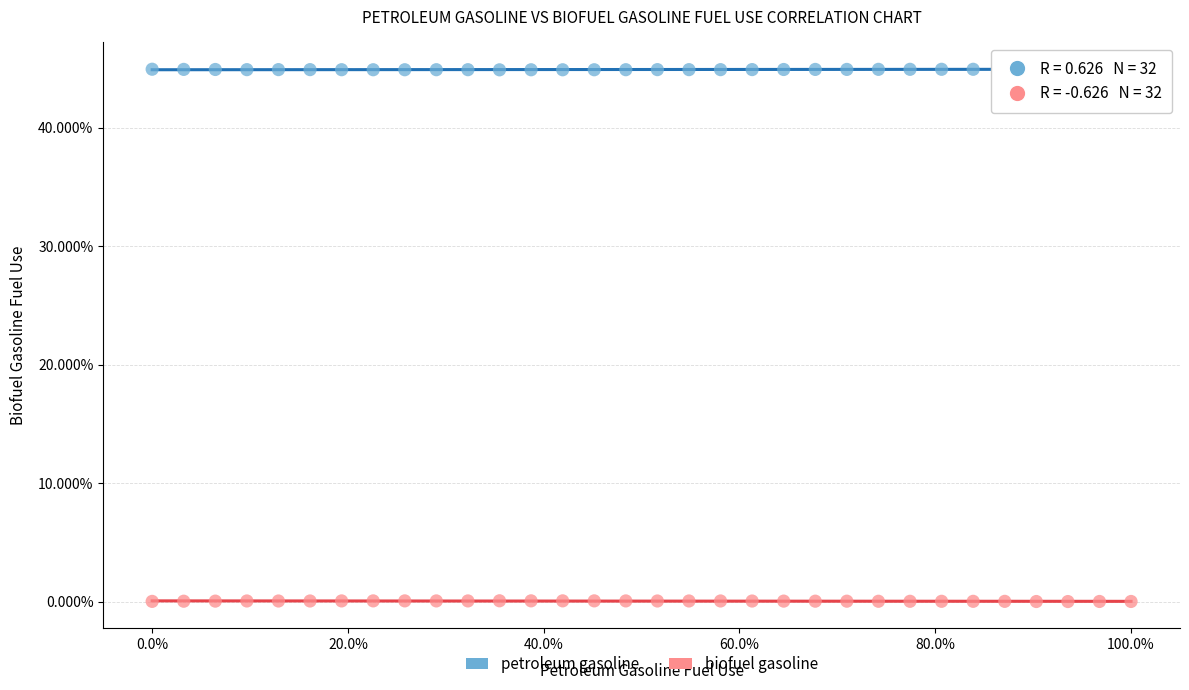

What are all the series names shown in the legend?

petroleum gasoline, biofuel gasoline